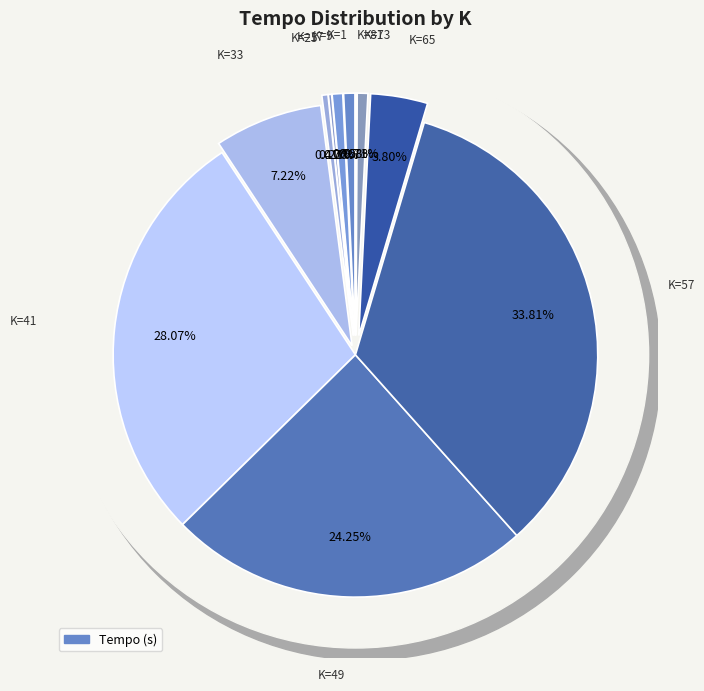

Rank the categories by value from highest to lowest.

57, 41, 49, 33, 65, 1, 73, 9, 25, 17, 81